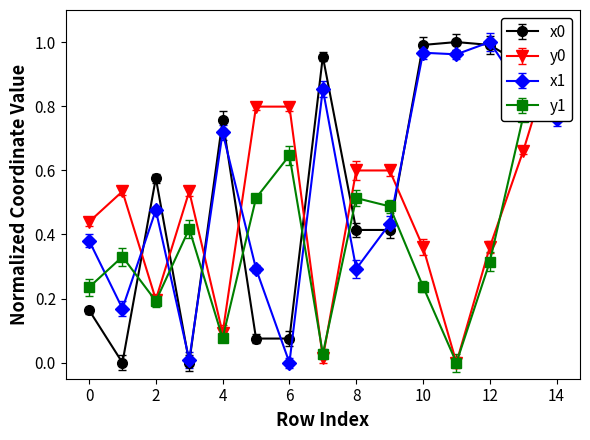

Reading left to right, what are all the values shown in this chart?

x0: 0.2	0.0	0.6	0.0	0.8	0.1	0.1	1.0	0.4	0.4	1.0	1.0	1.0	0.9	0.8
y0: 0.4	0.5	0.2	0.5	0.1	0.8	0.8	0.0	0.6	0.6	0.4	0.0	0.4	0.7	1.0
x1: 0.4	0.2	0.5	0.0	0.7	0.3	0.0	0.9	0.3	0.4	1.0	1.0	1.0	0.8	0.8
y1: 0.2	0.3	0.2	0.4	0.1	0.5	0.6	0.0	0.5	0.5	0.2	0.0	0.3	0.8	1.0